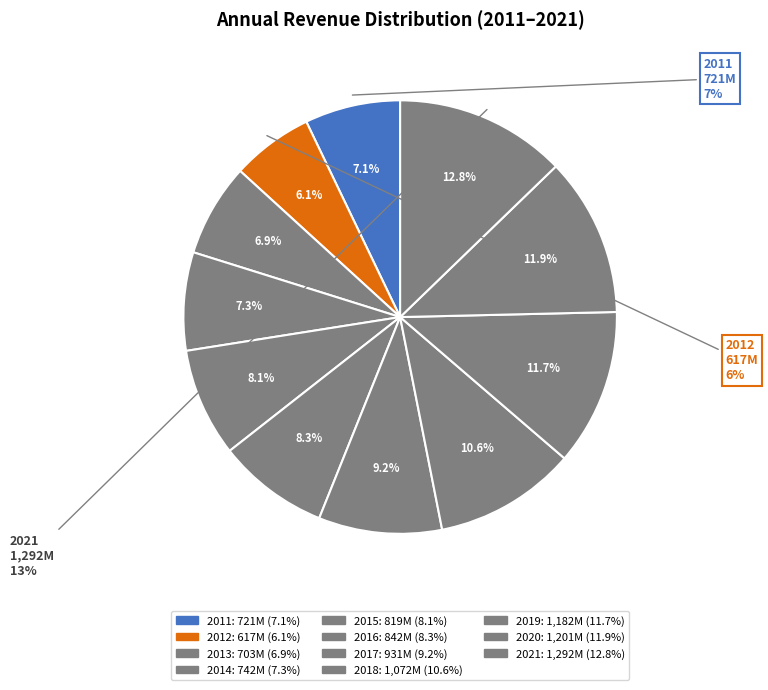

To the nearest percent, what is the difference between the largest and smallest slice percentages?

7%